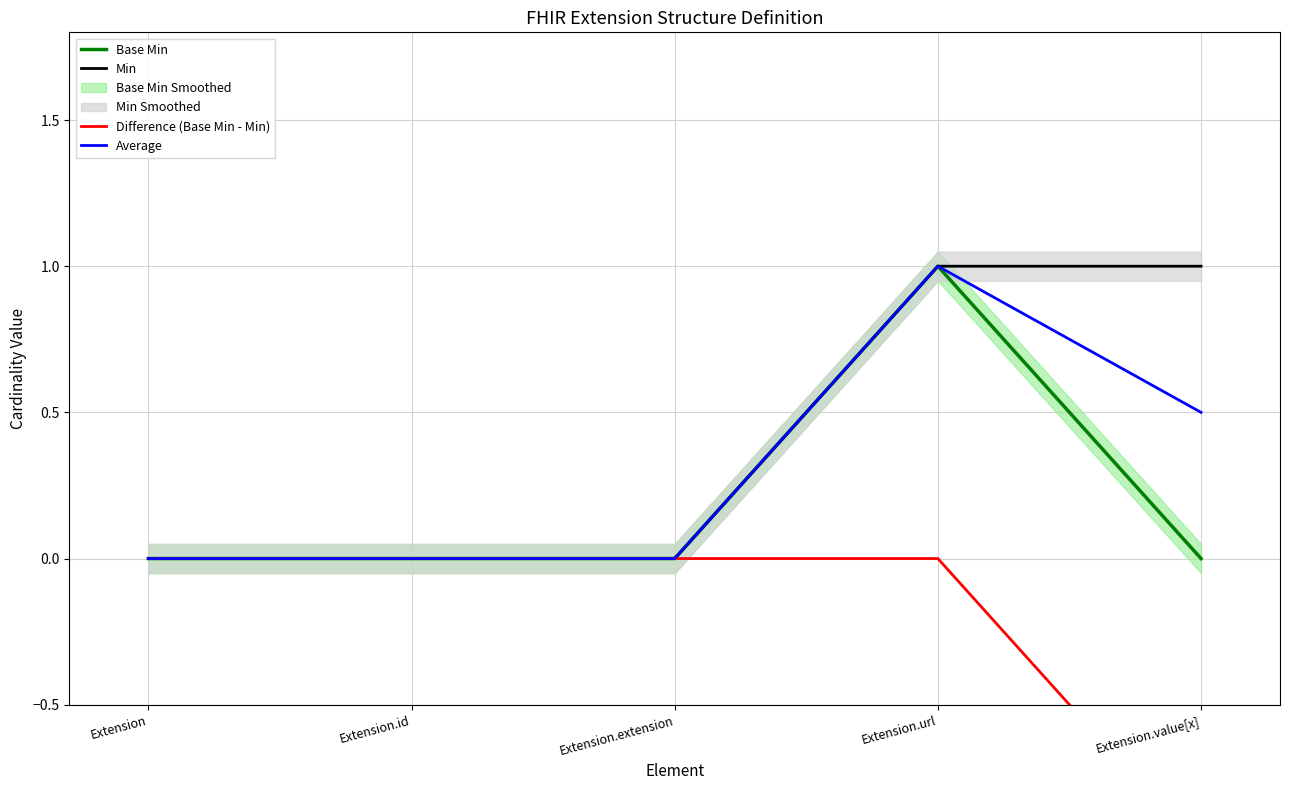

True or false: Base Min and Average cross at least once.

False